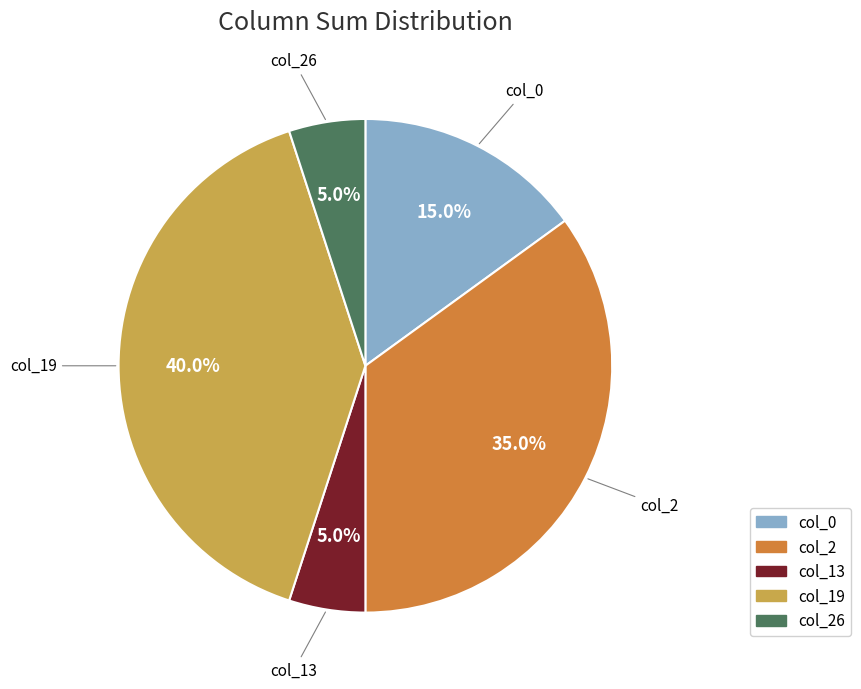

Combined, do col_19 and col_26 account for over 50%?

No